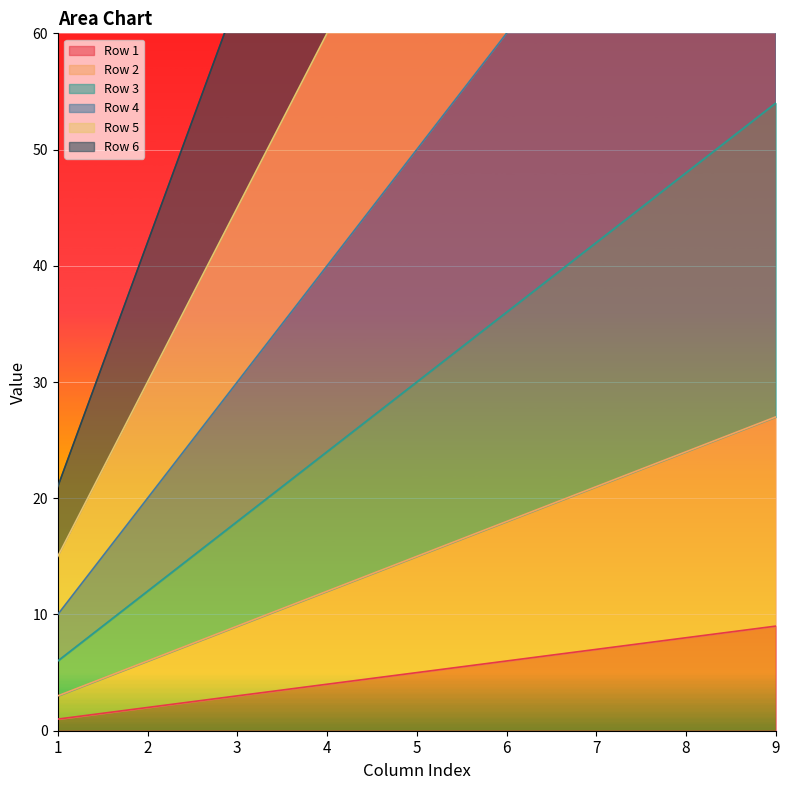

The value of Row 5 at 3 is 29. True or false?

False